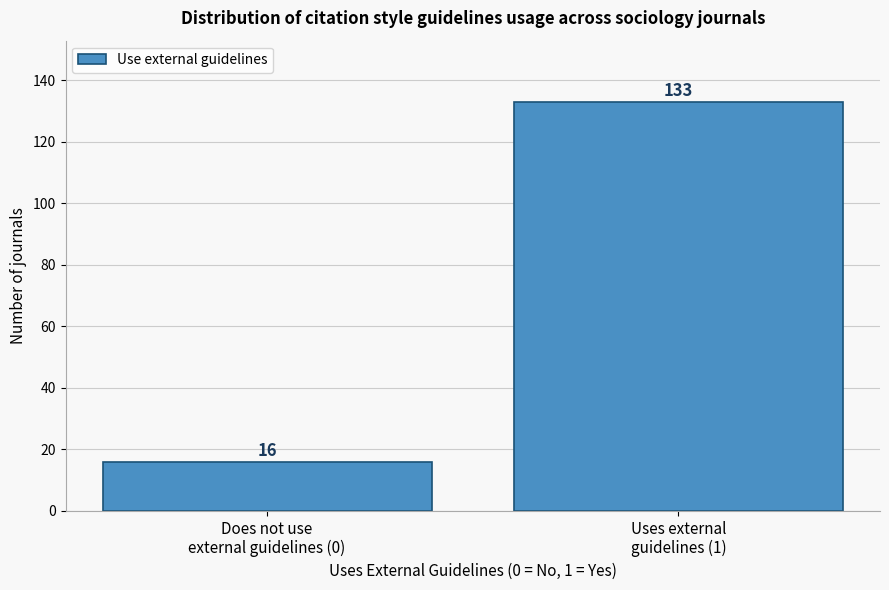

Reading left to right, what are all the values shown in this chart?

16	133